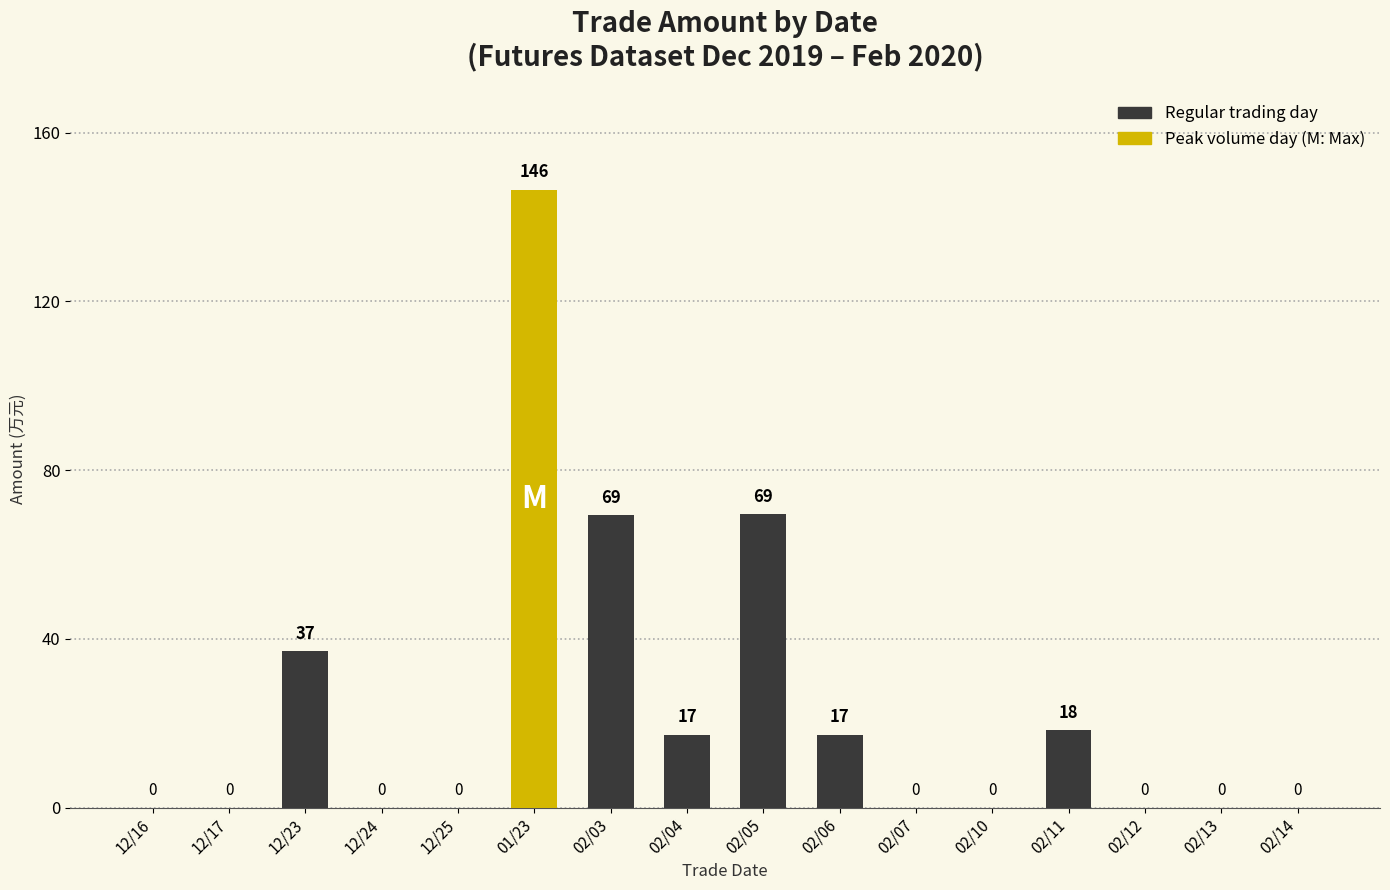

Are the bars grouped side by side (vs. stacked)?

No